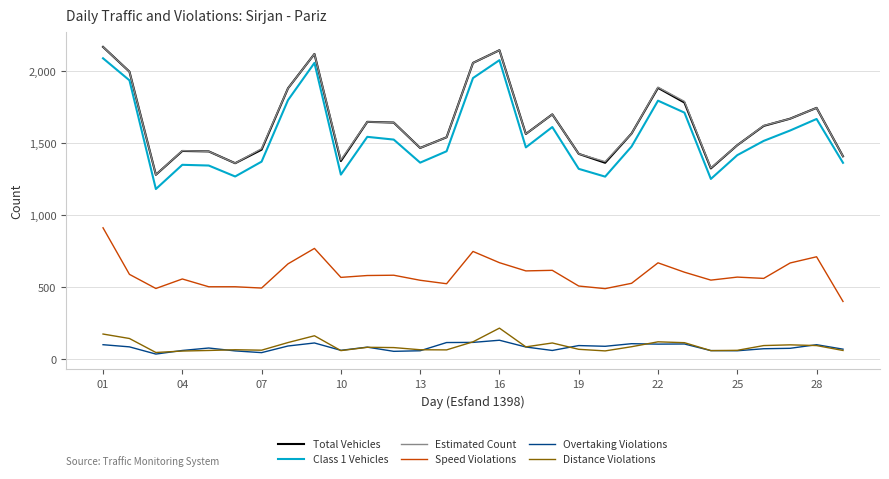

What is the maximum value shown in the chart?

2167